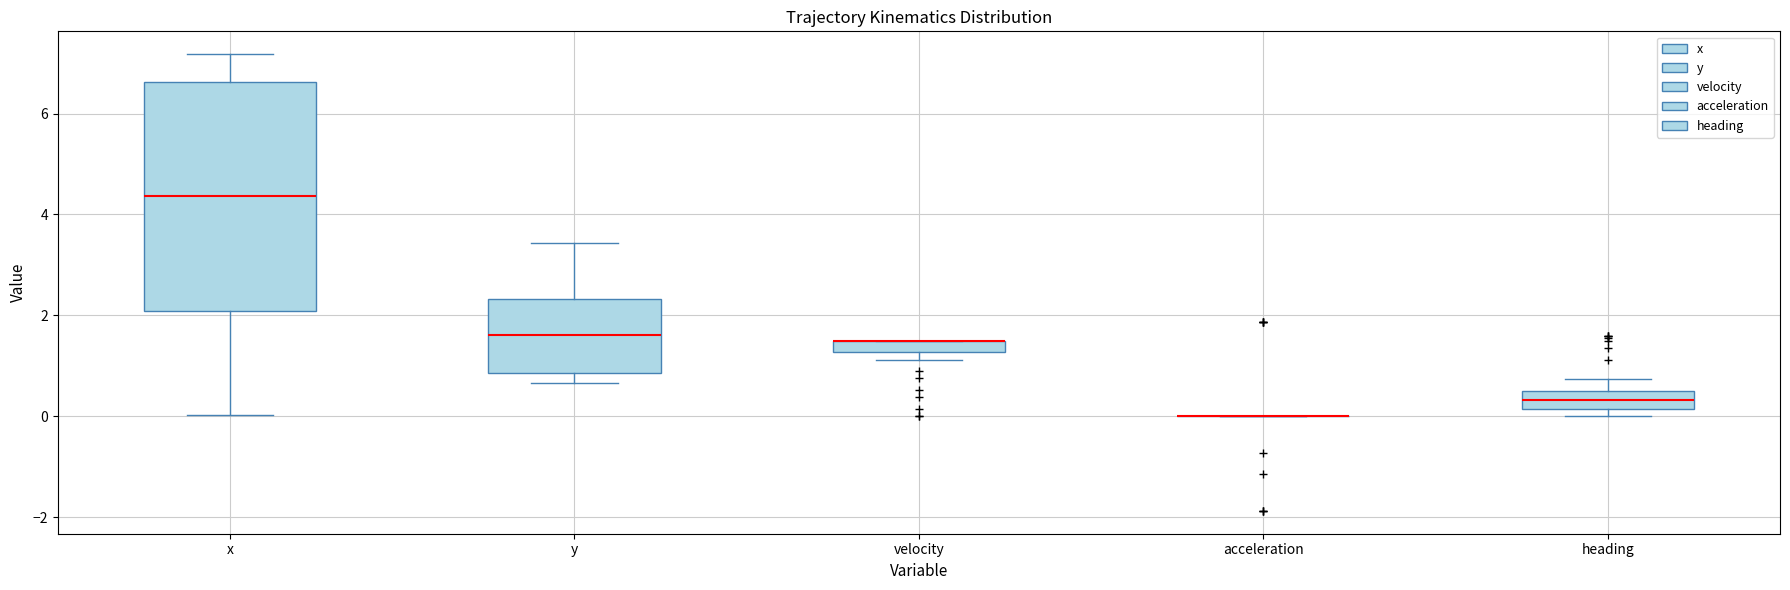

Comparing the boxes themselves (not the whiskers), which one is the tallest?

x